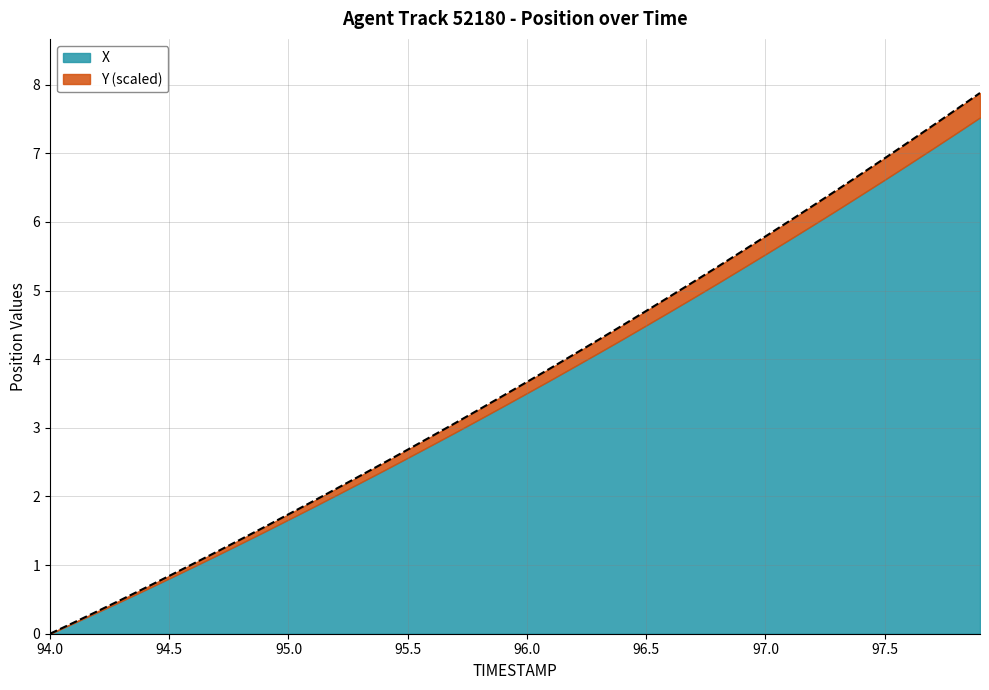

What is the difference between the maximum and second lowest values?

7.7